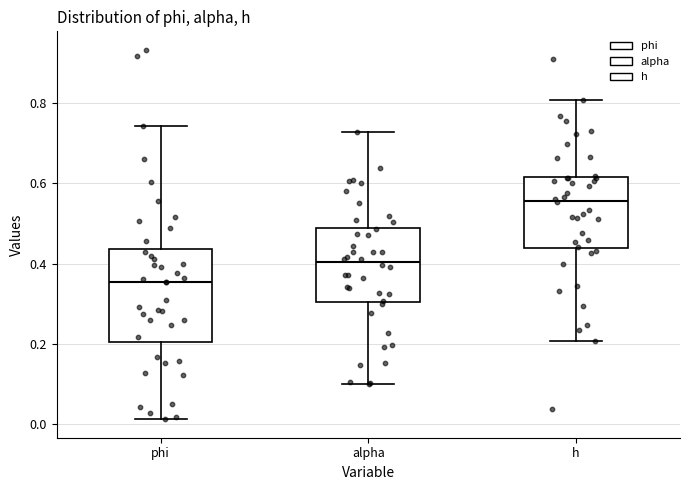

Which box has the highest median line?

h